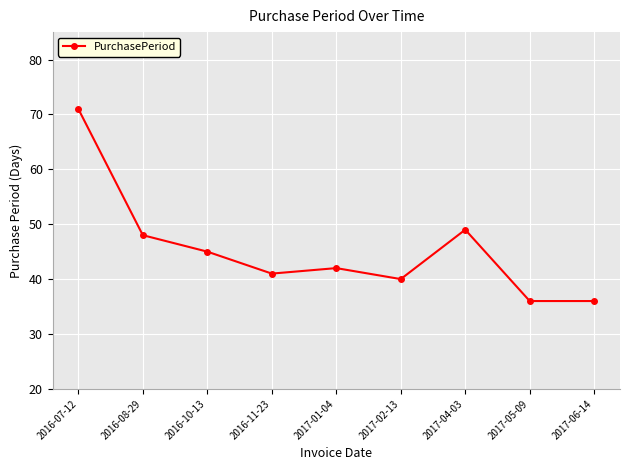

What is the label of the 2nd point from the right?

2017-05-09